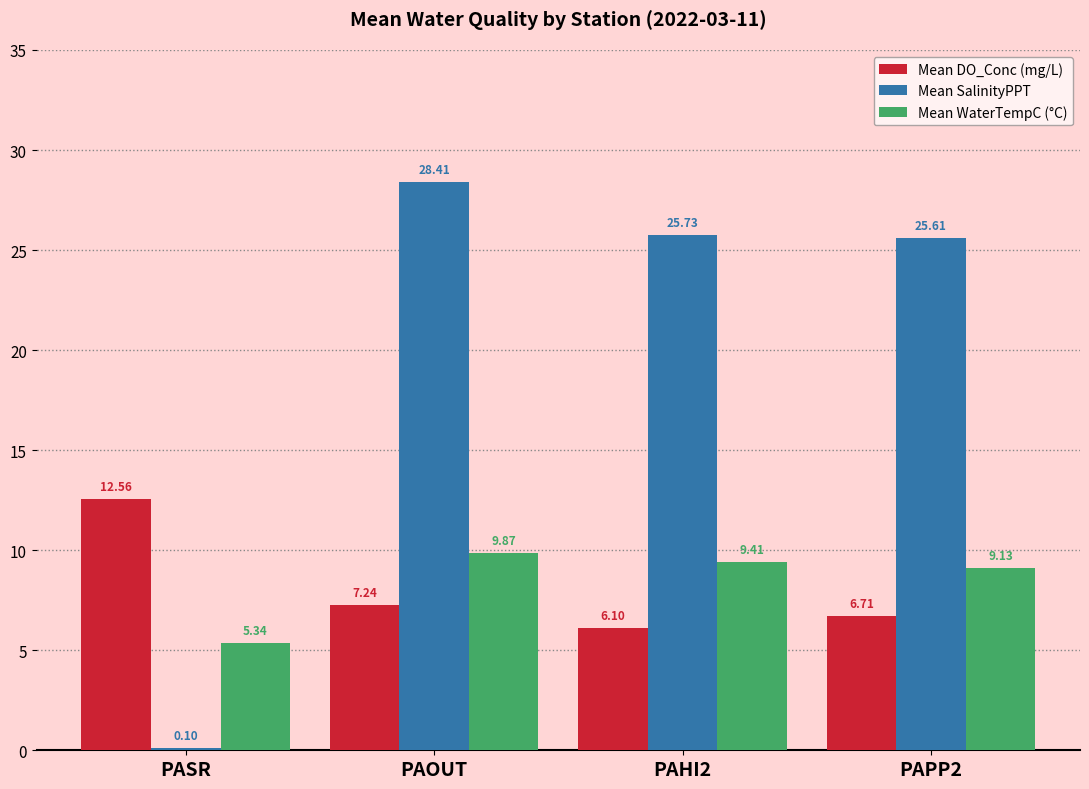

At which category is the sum across all series the highest?

PAOUT